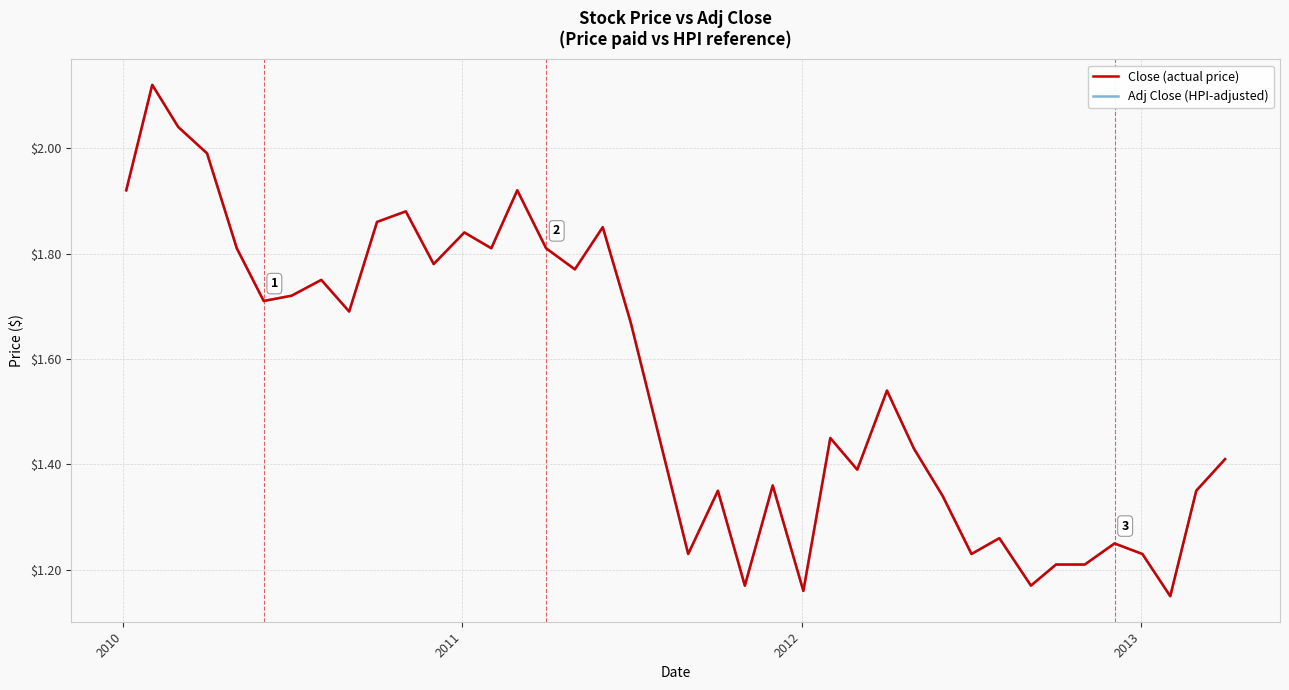

How many lines are shown in the chart?

2